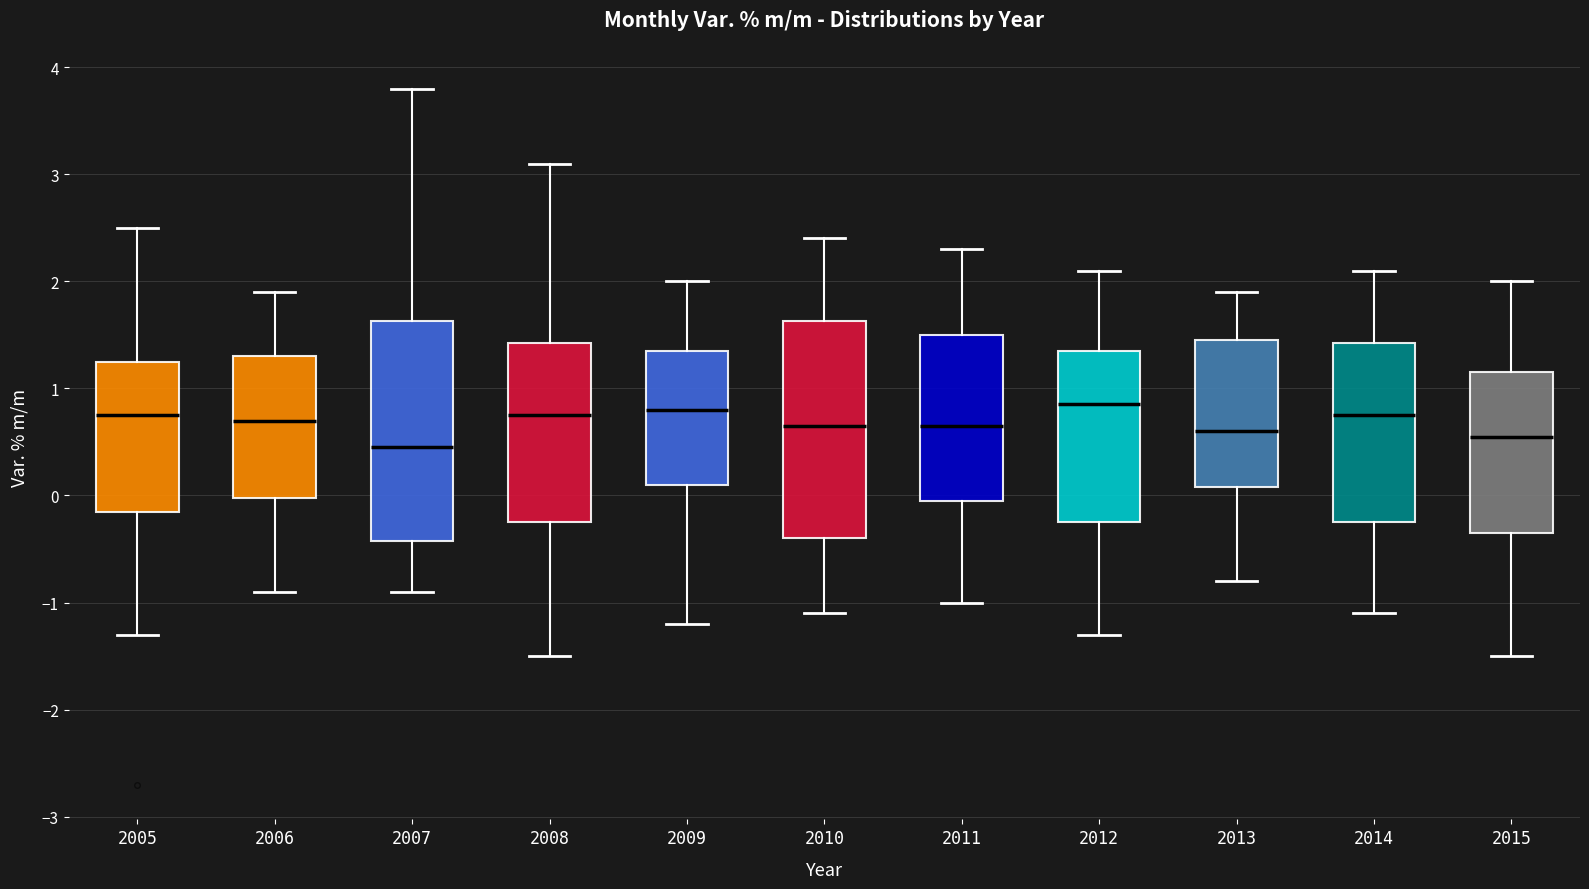

Where is the lower edge of the box at x = 2015 on the y-axis? The values are not printed on the chart, so give them approximately, as read against the axis.

-0.3